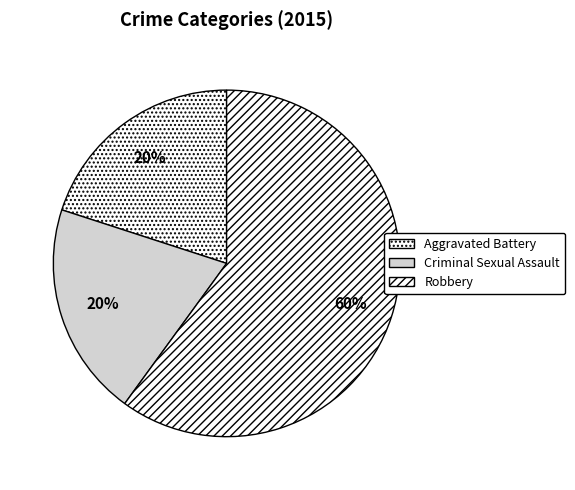

Which category accounts for the majority?

Robbery